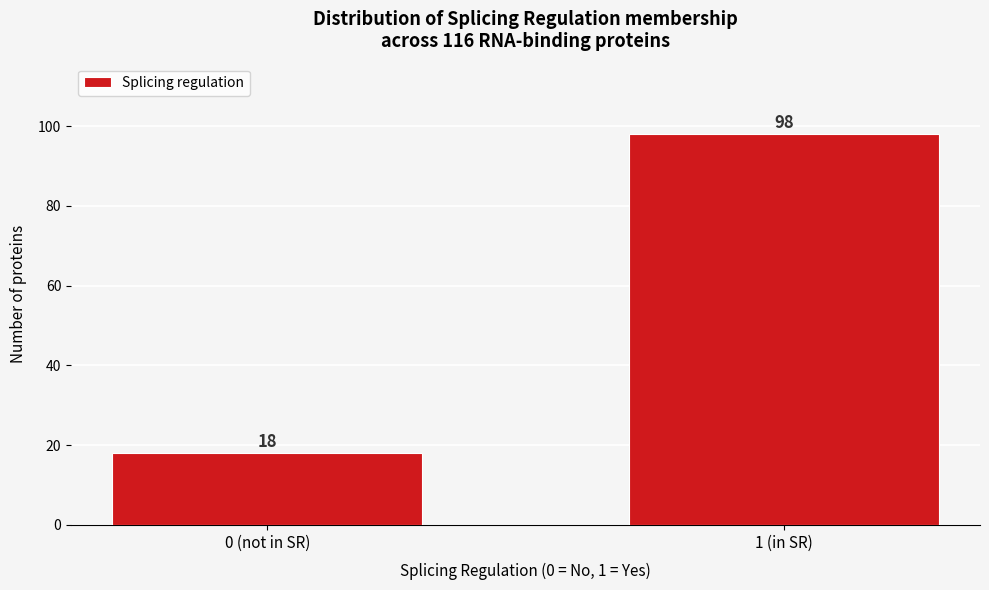

Reading right to left, extract all data points from this chart.

1 (in SR)=98	0 (not in SR)=18